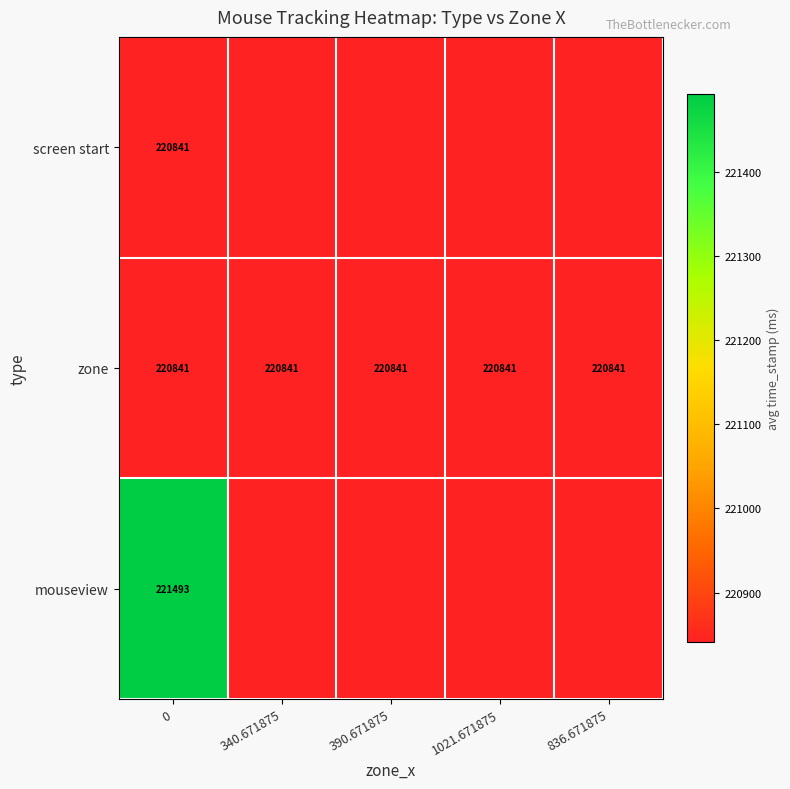

Reading left to right, extract all data points from this chart.

row_0: 0=220841.3	340.671875=0.0	390.671875=0.0	1021.671875=0.0	836.671875=0.0
row_1: 0=220841.3	340.671875=220841.3	390.671875=220841.3	1021.671875=220841.3	836.671875=220841.3
row_2: 0=221493.0	340.671875=0.0	390.671875=0.0	1021.671875=0.0	836.671875=0.0